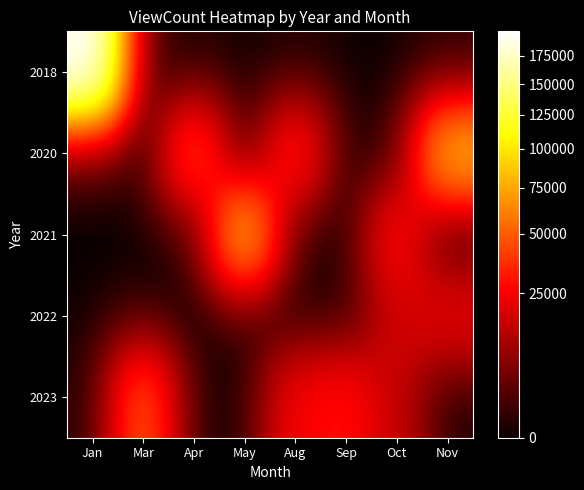

Which category has the lowest value across all series?

Mar